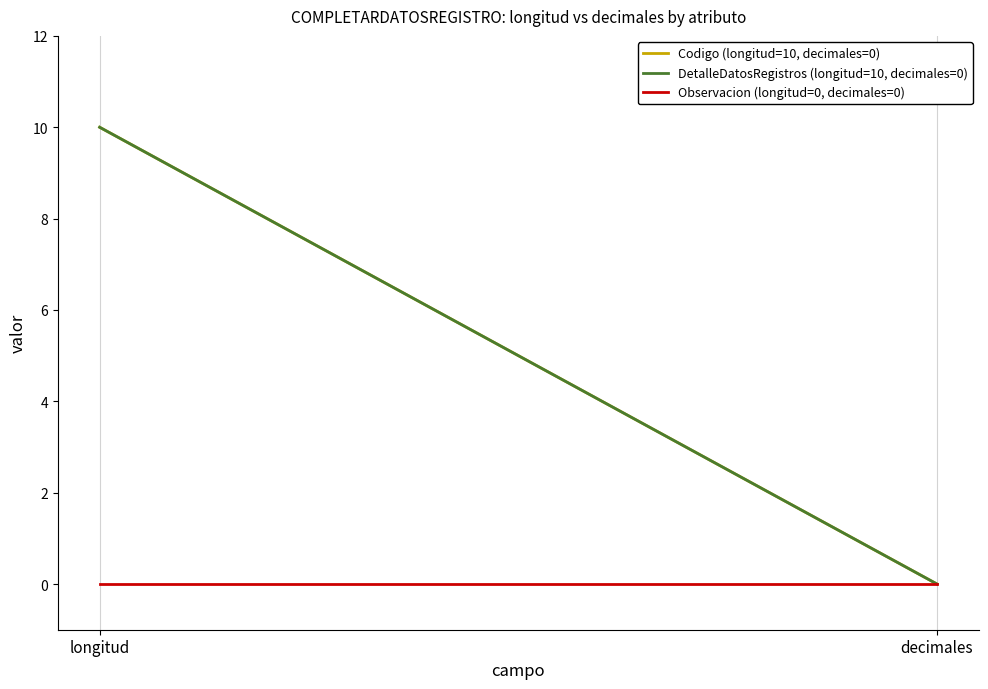

Reading left to right, what are all the values shown in this chart?

Codigo (longitud=10, decimales=0): longitud=10	decimales=0
DetalleDatosRegistros (longitud=10, decimales=0): longitud=10	decimales=0
Observacion (longitud=0, decimales=0): longitud=0	decimales=0